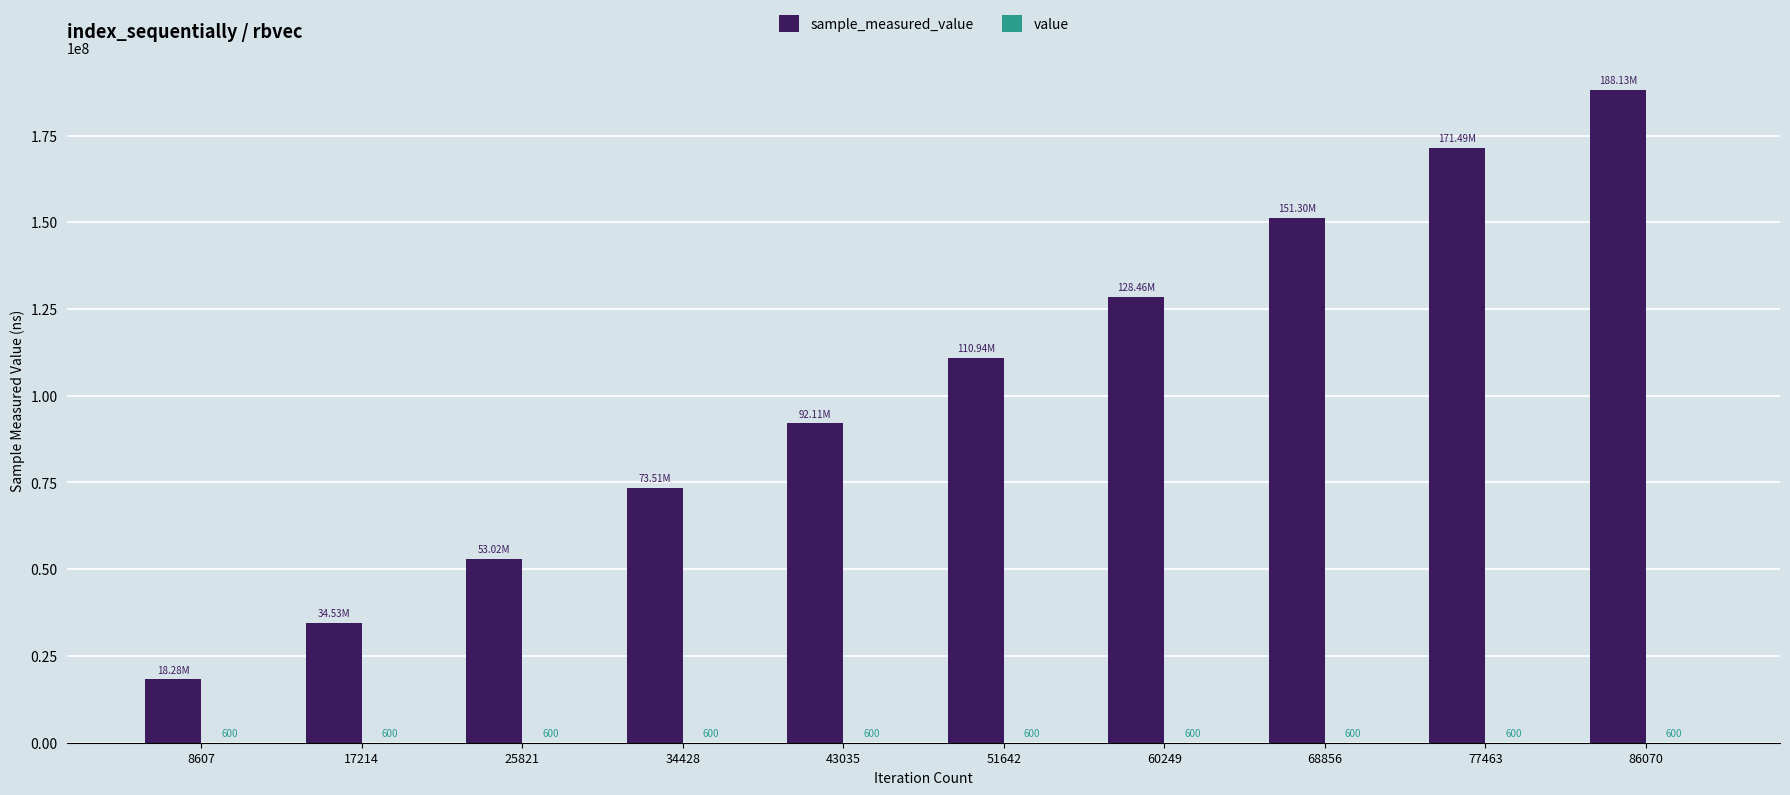

At which category is the sum across all series the highest?

86070